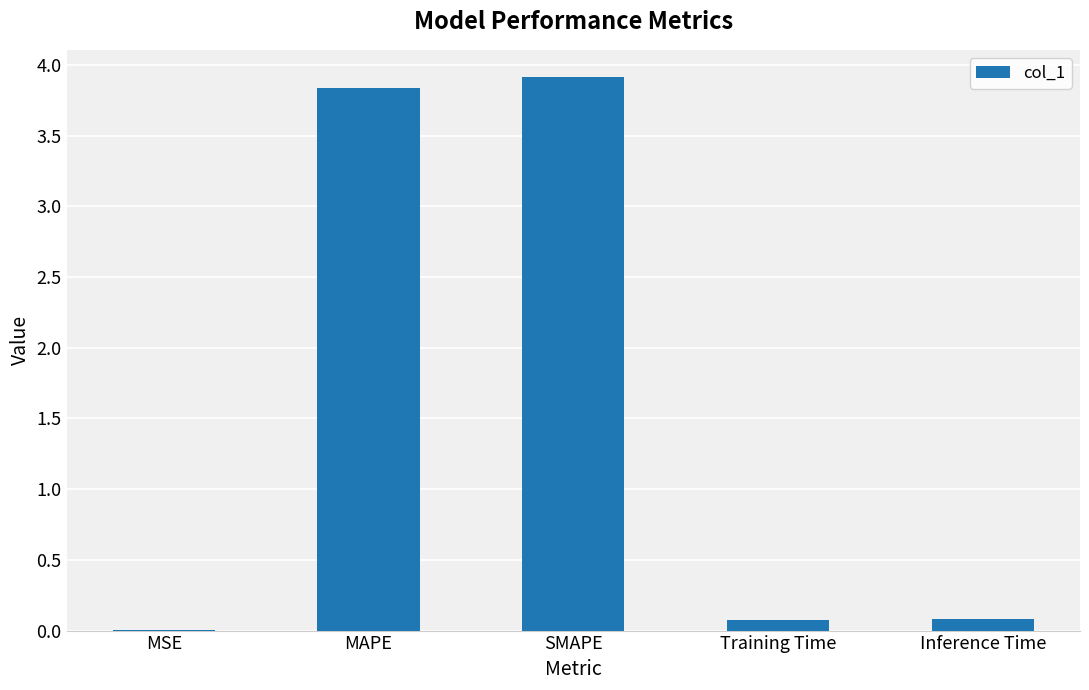

What is the sum of all values?

7.9